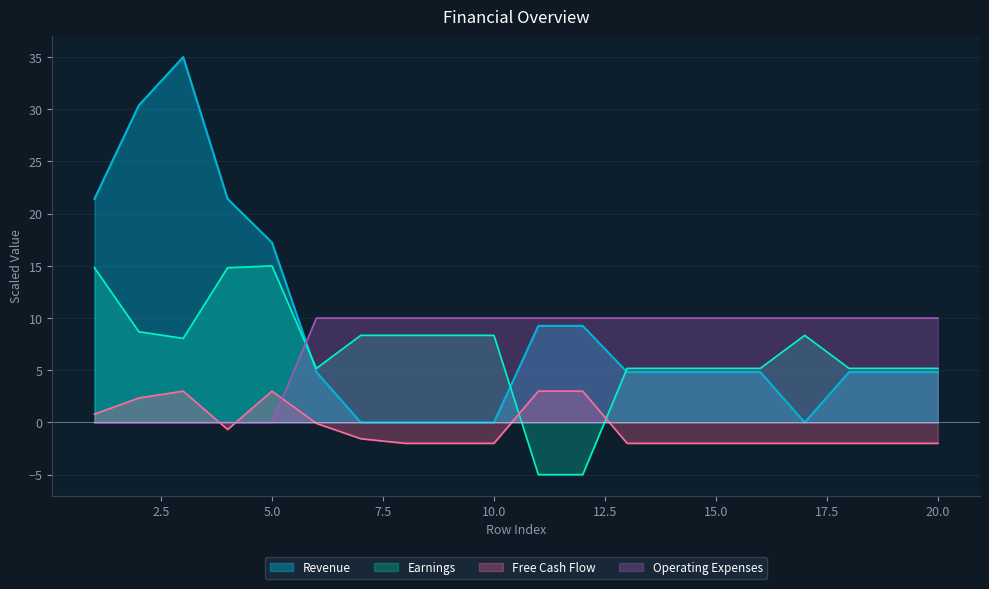

Which series has the widest spread of values?

Revenue